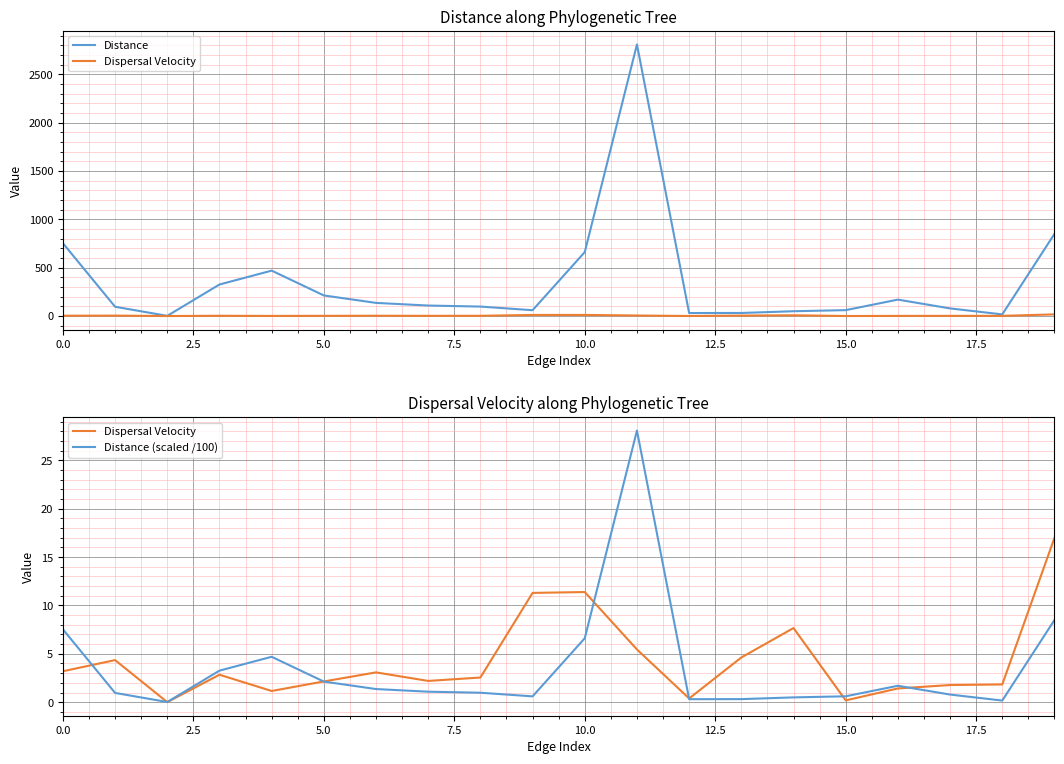

What position from the left is 5.0?

3